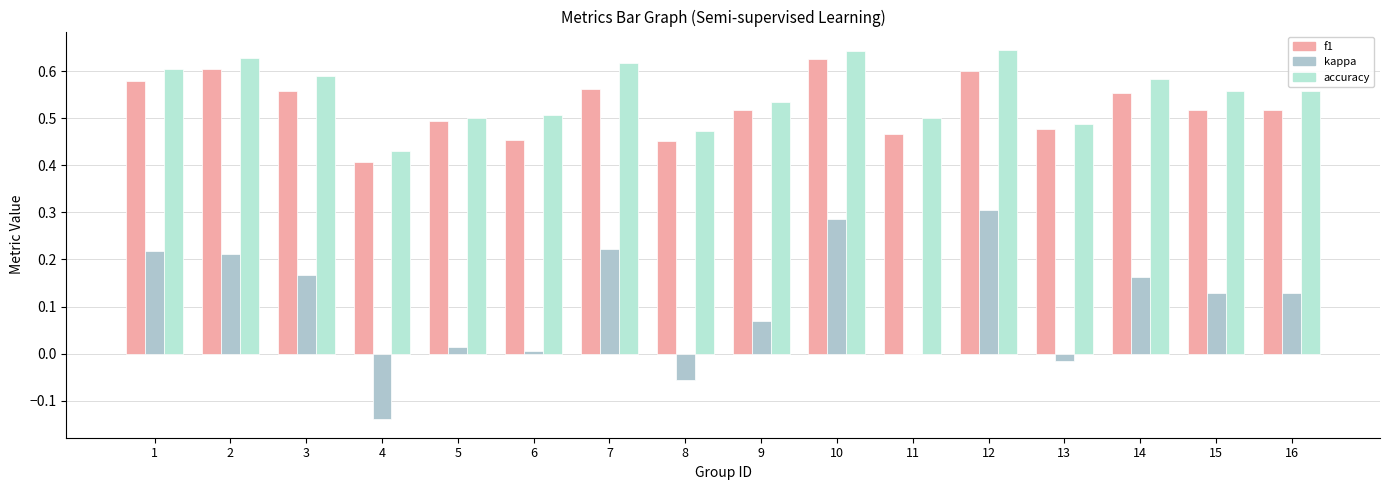

Which category has the lowest value across all series?

4